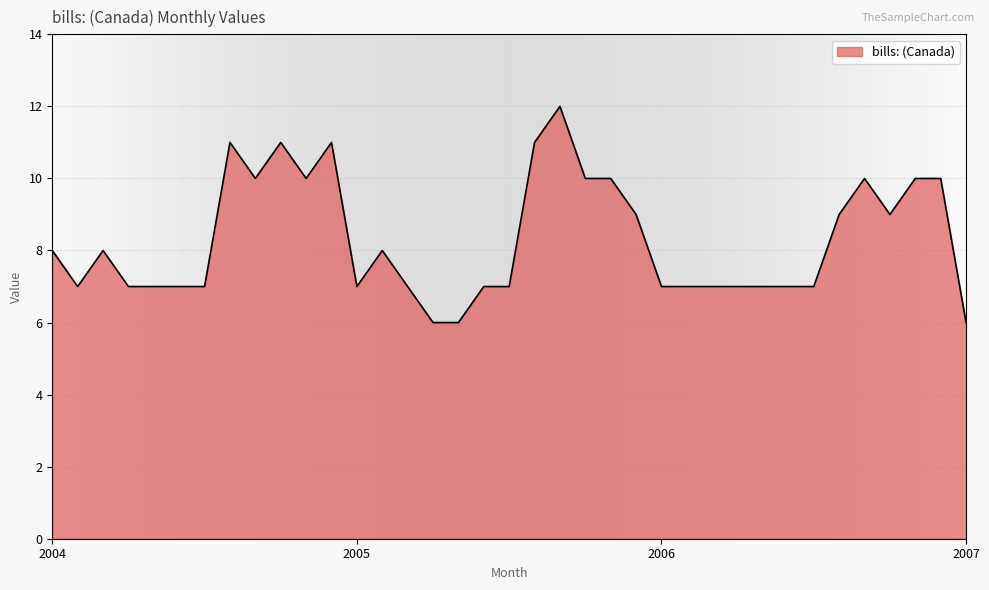

Reading right to left, transcribe all the data shown in this chart.

6	10	10	9	10	9	7	7	7	7	7	7	7	9	10	10	12	11	7	7	6	6	7	8	7	11	10	11	10	11	7	7	7	7	8	7	8